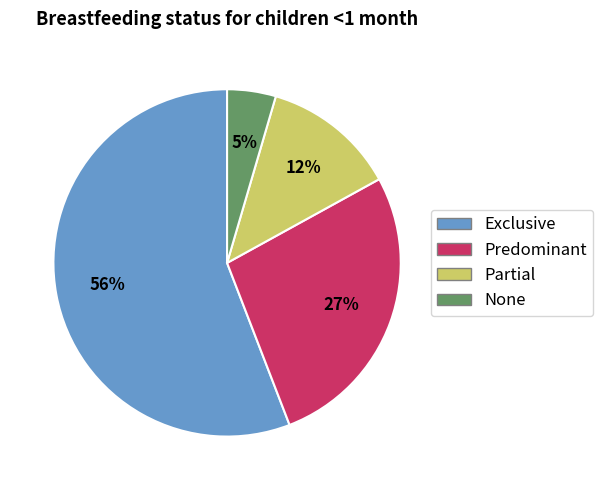

To the nearest percent, what portion does Partial represent?

12%